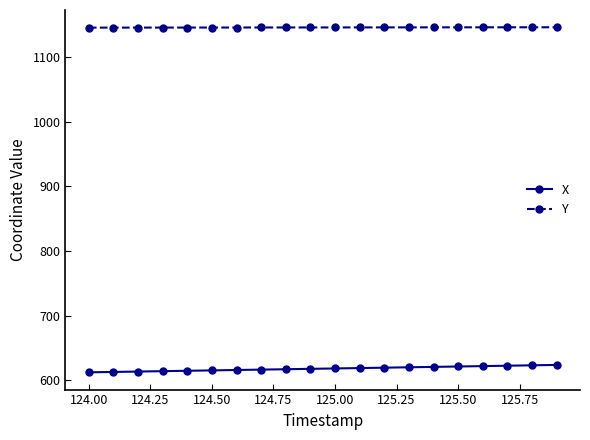

What is the value of the X point at the 3rd from the left?

613.8